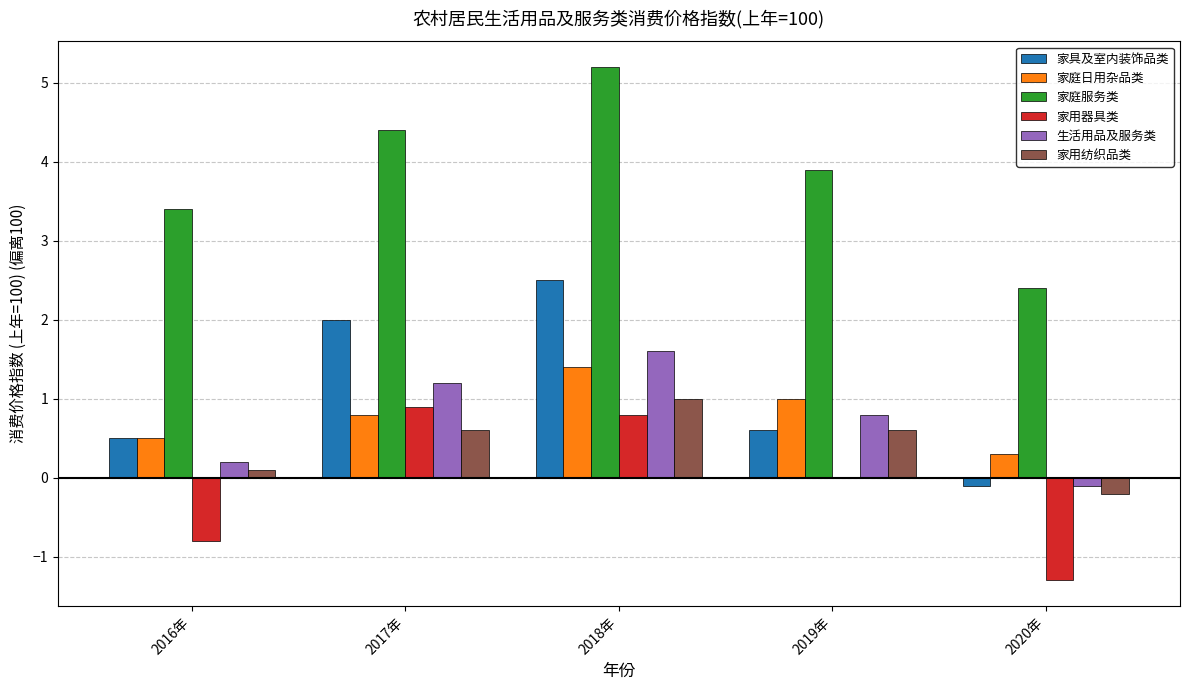

What is the approximate value of 生活用品及服务类 at 2016年?

0.2